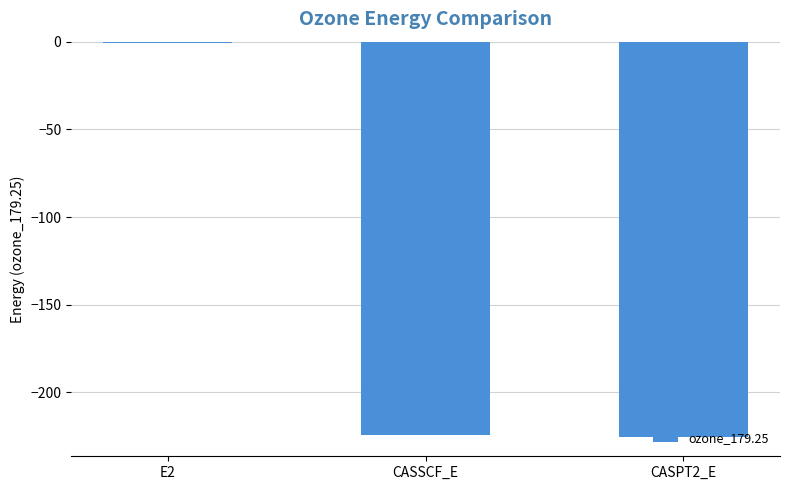

What is the sum of all values?

-450.3